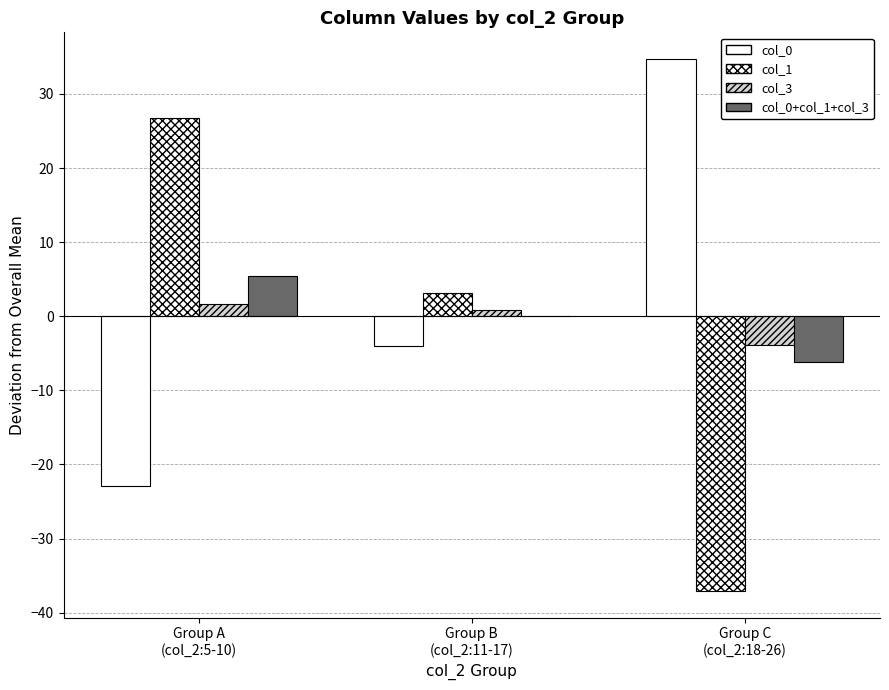

Count the number of data series in this chart.

4